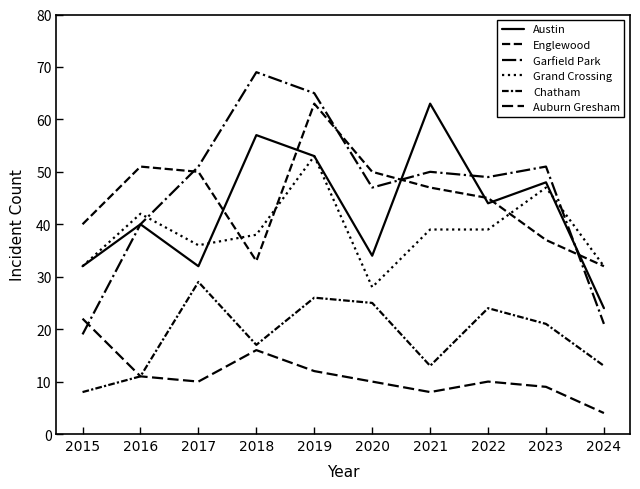

What is the average value of the Chatham series?

19